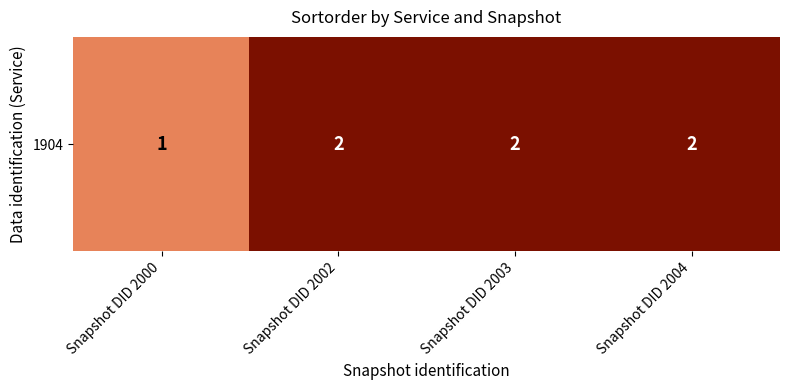

Reading left to right, extract all data points from this chart.

Snapshot DID 2000=1	Snapshot DID 2002=2	Snapshot DID 2003=2	Snapshot DID 2004=2